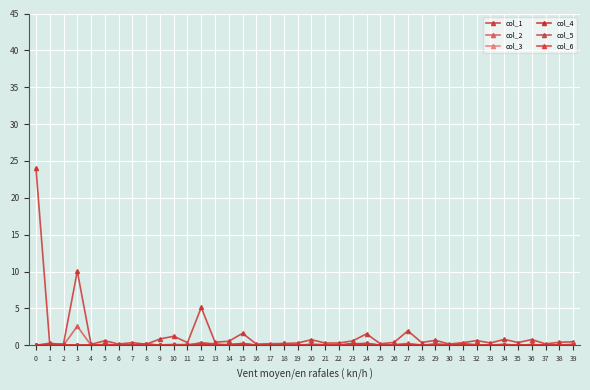

How many distinct data groups are displayed?

6